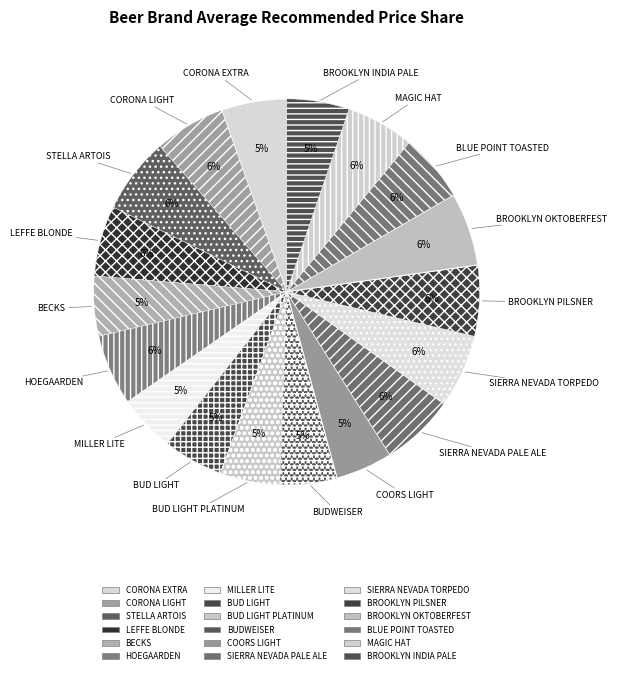

How many slices are in this pie chart?

18